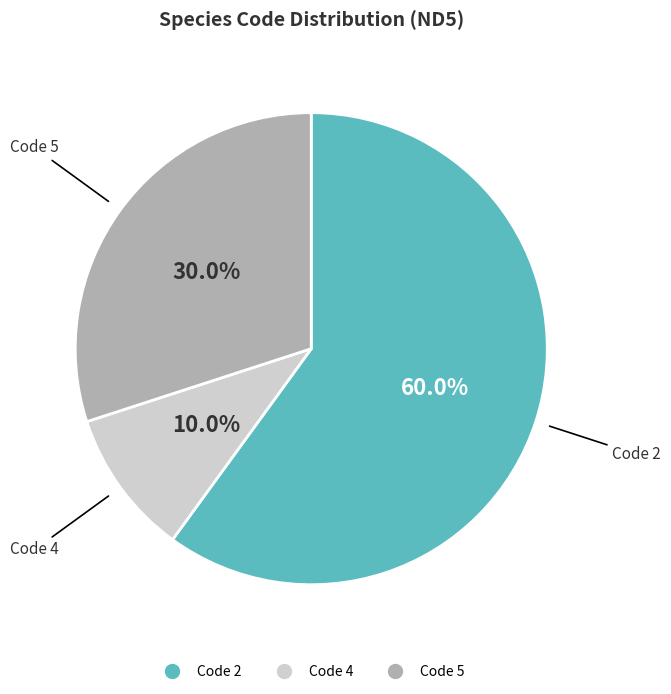

Is there any slice that represents more than half of the pie?

Yes